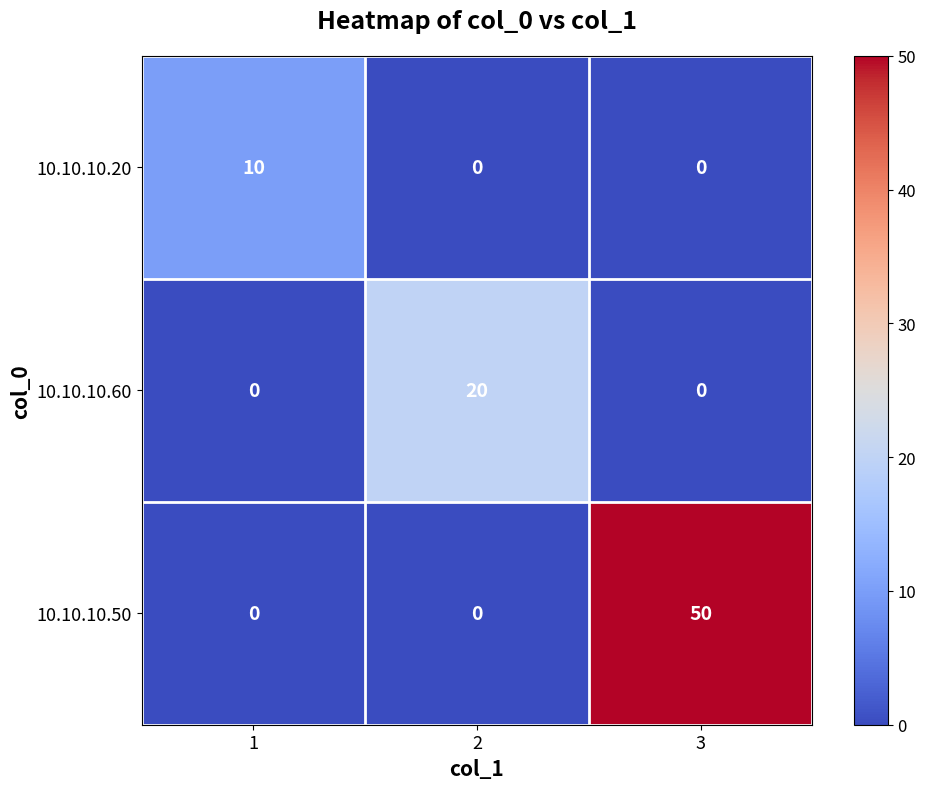

How many series are shown in this chart?

3